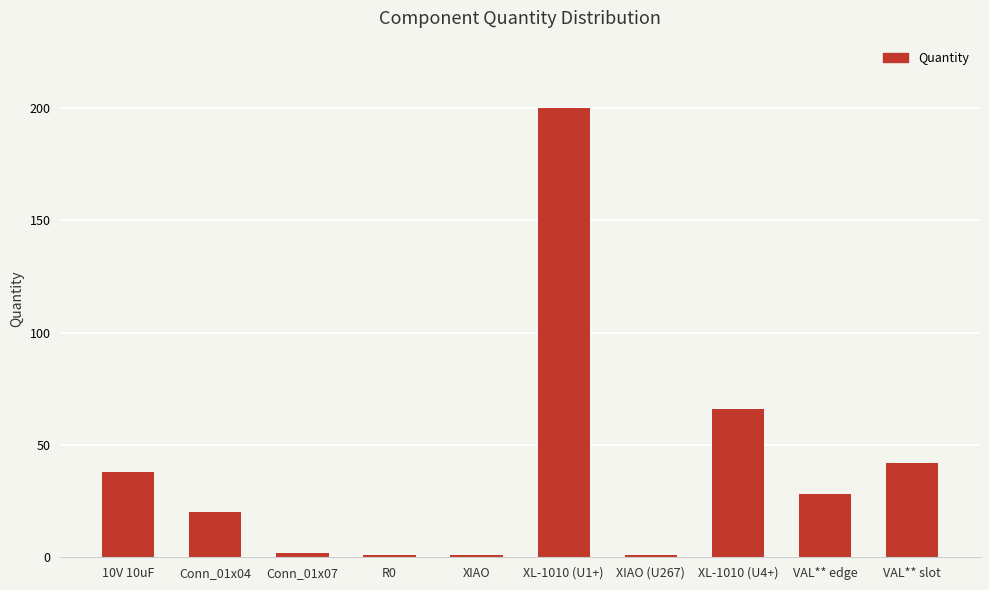

Reading left to right, list all the values displayed in this chart.

38	20	2	1	1	200	1	66	28	42